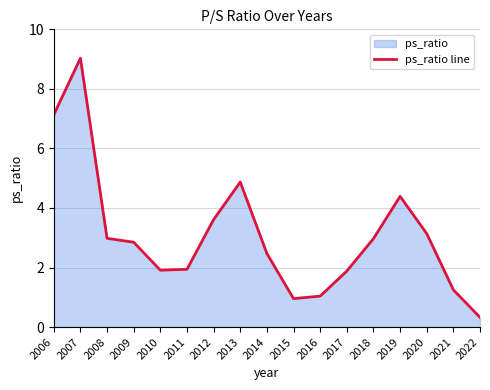

The value at 2022 is 0.1. True or false?

False